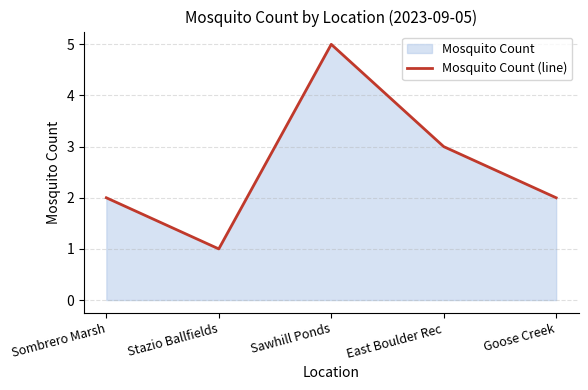

Where is the data nearest to the value 3?

East Boulder Rec